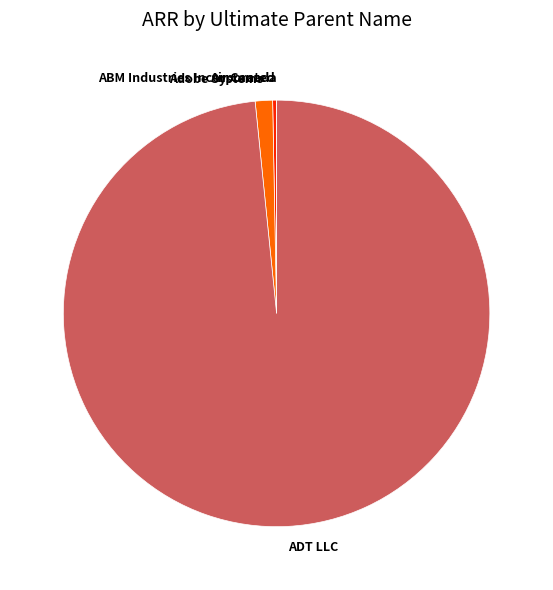

Which category accounts for the majority?

ADT LLC